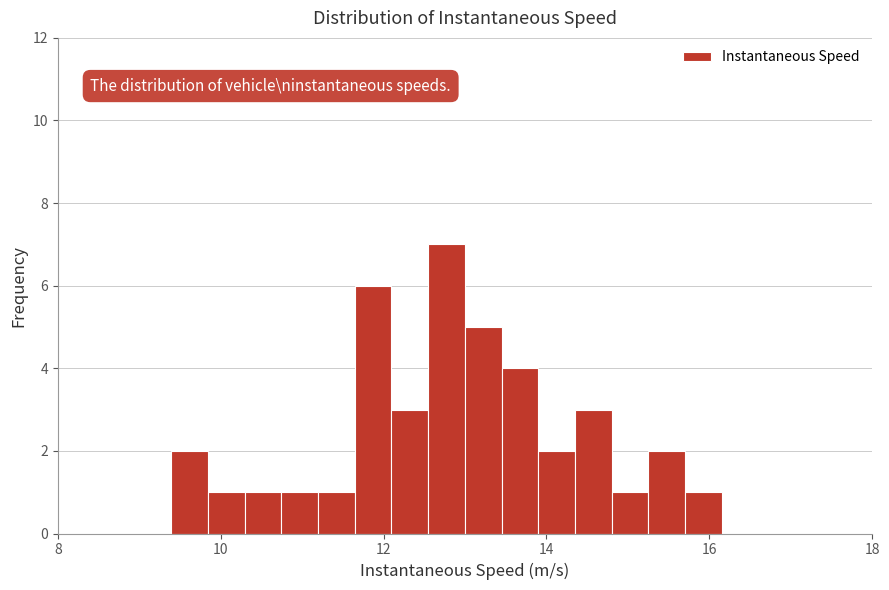

Around what value on the x-axis is the tallest bar? Give the approximate position of its centre, as read against the axis.

12.8